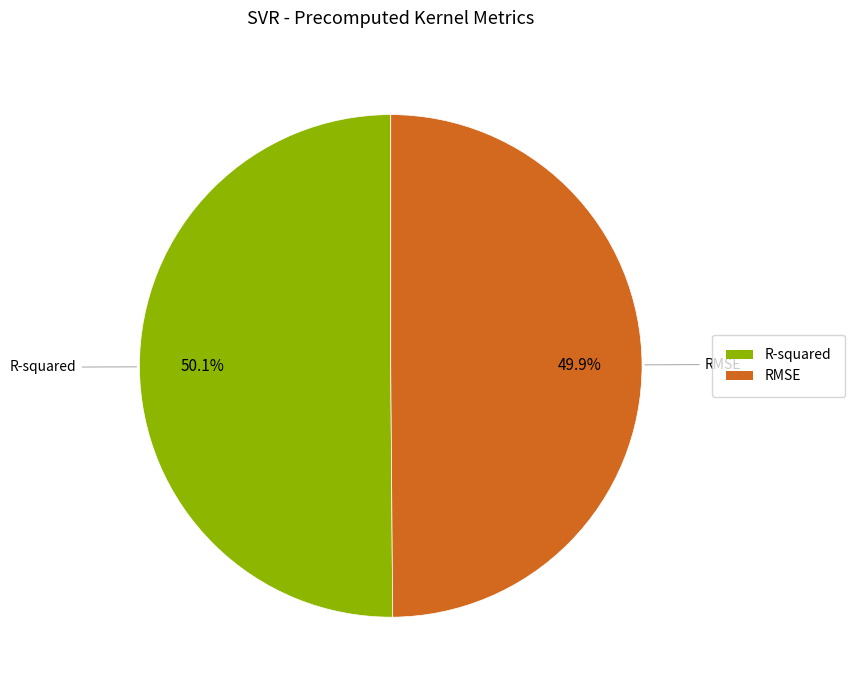

What percentage is the R-squared slice, to the nearest percent?

50%